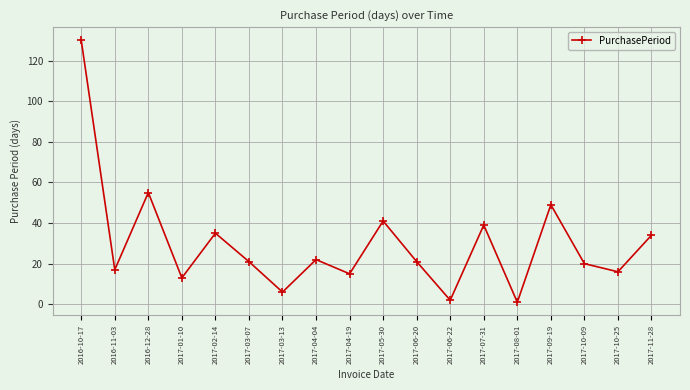

What is the label of the 5th point from the right?

2017-08-01